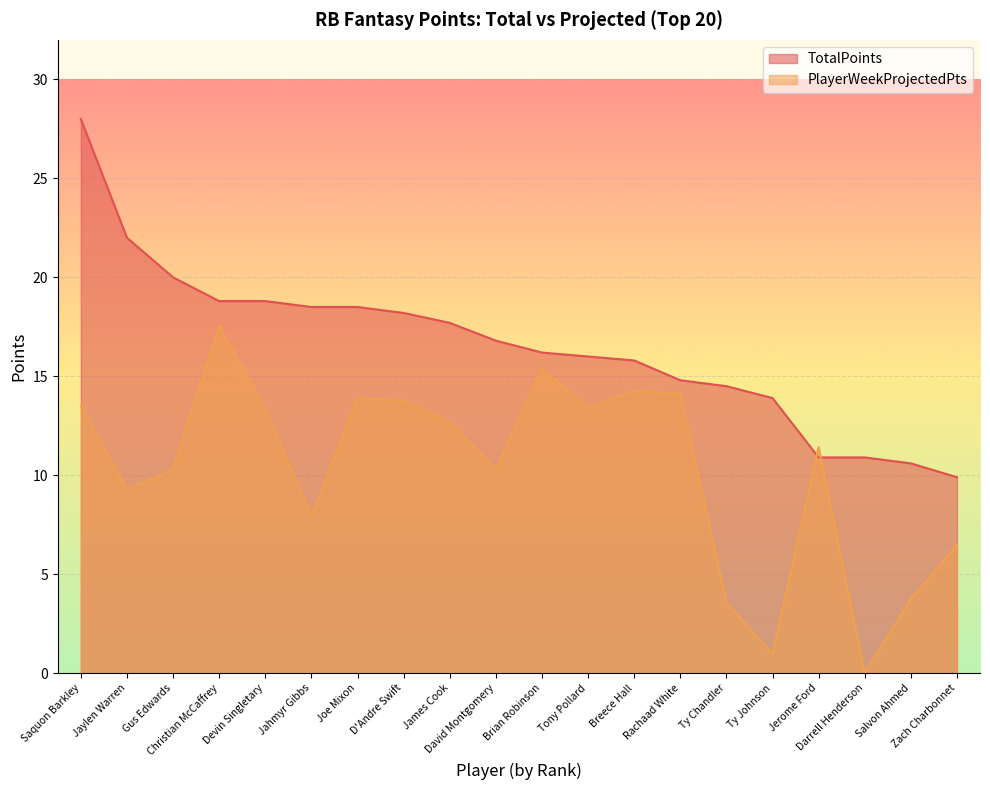

True or false: TotalPoints has more than 2 points higher than both neighbors.

False